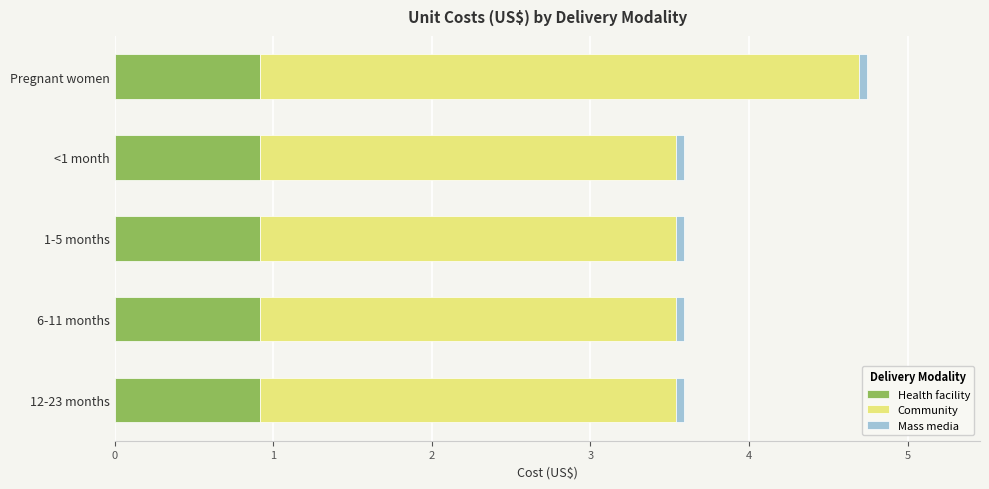

At which category is the sum across all series the highest?

Pregnant women